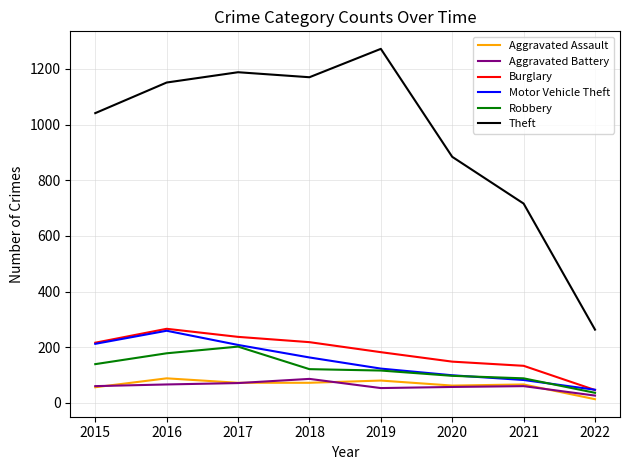

The value of Theft at 2015 is 687. True or false?

False